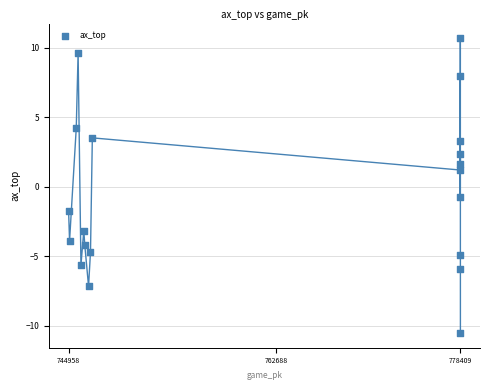

What is the range of Y values (max minus min)?

21.2